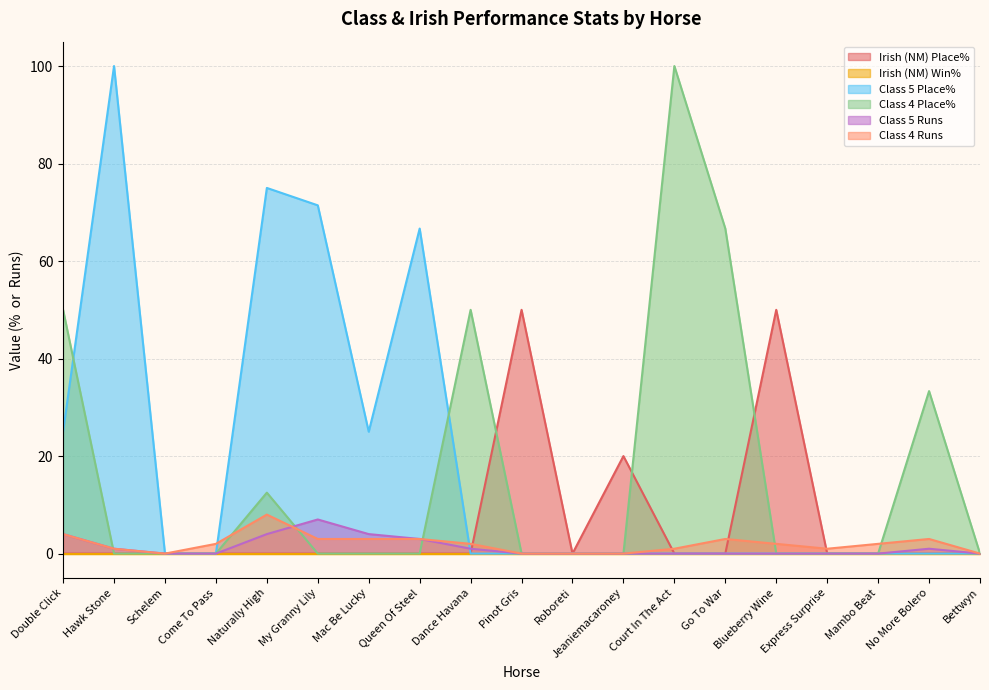

What is the average value of the Irish (NM) Place% series?

6.3